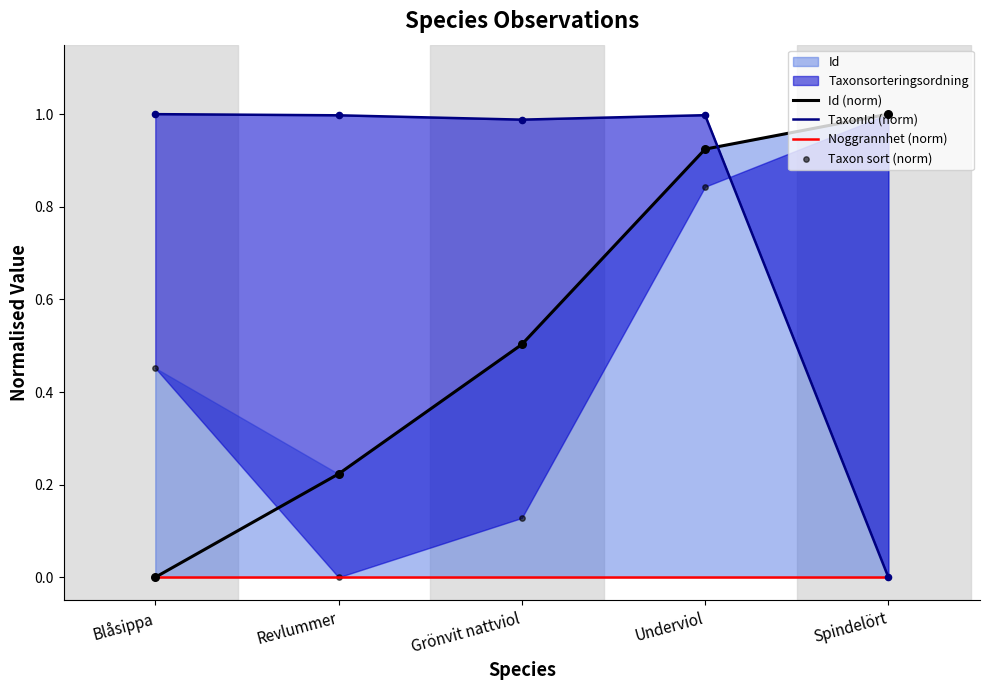

What is the total value across all series at Spindelört?

2.0